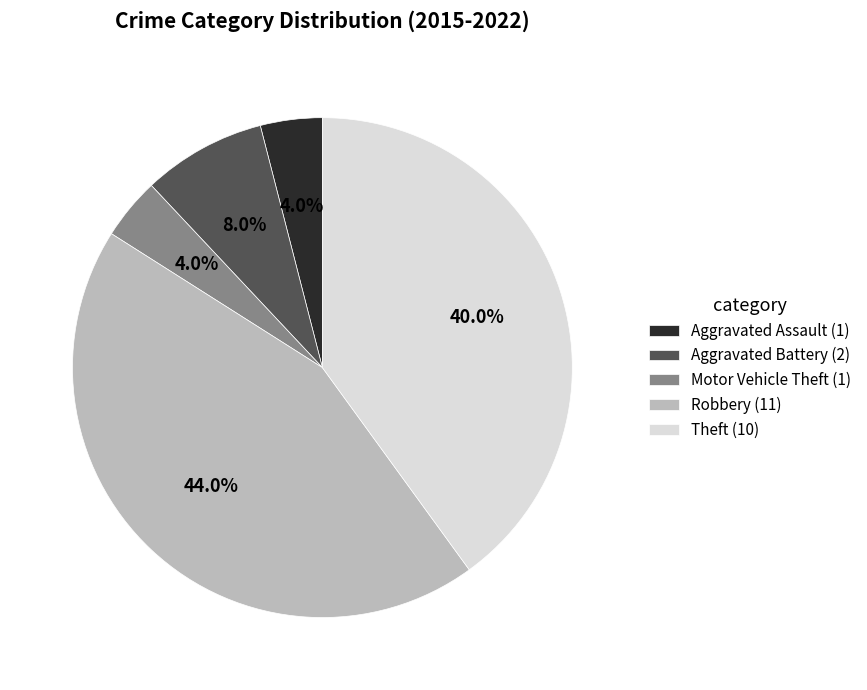

Do Motor Vehicle Theft and Robbery together represent more than half of the pie?

No